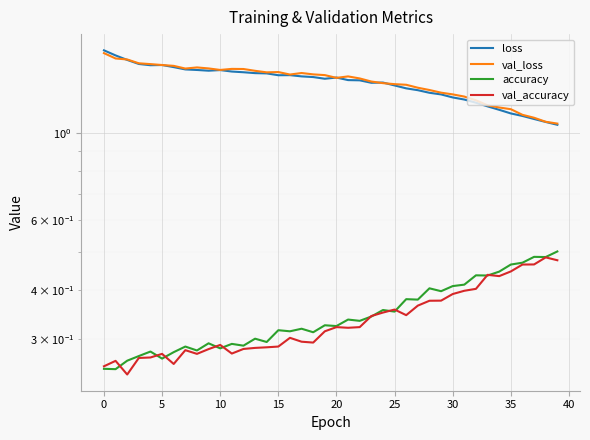

How many interior local valleys does the val_accuracy series have?

8